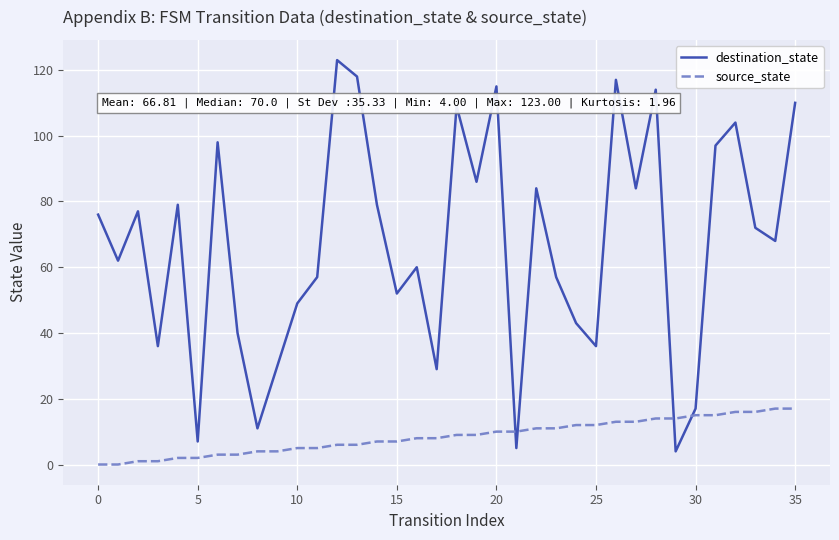

Which series has the largest total across all categories?

destination_state